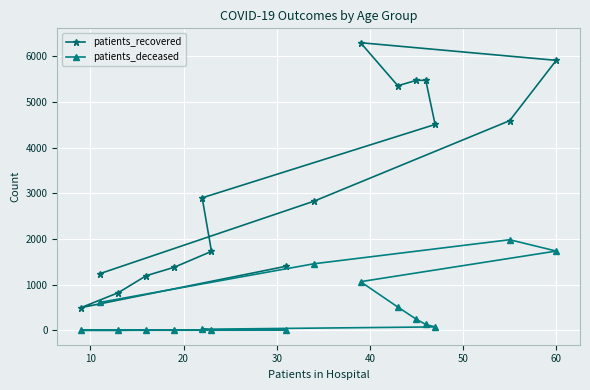

List the series in order of their peak value, highest first.

patients_recovered, patients_deceased